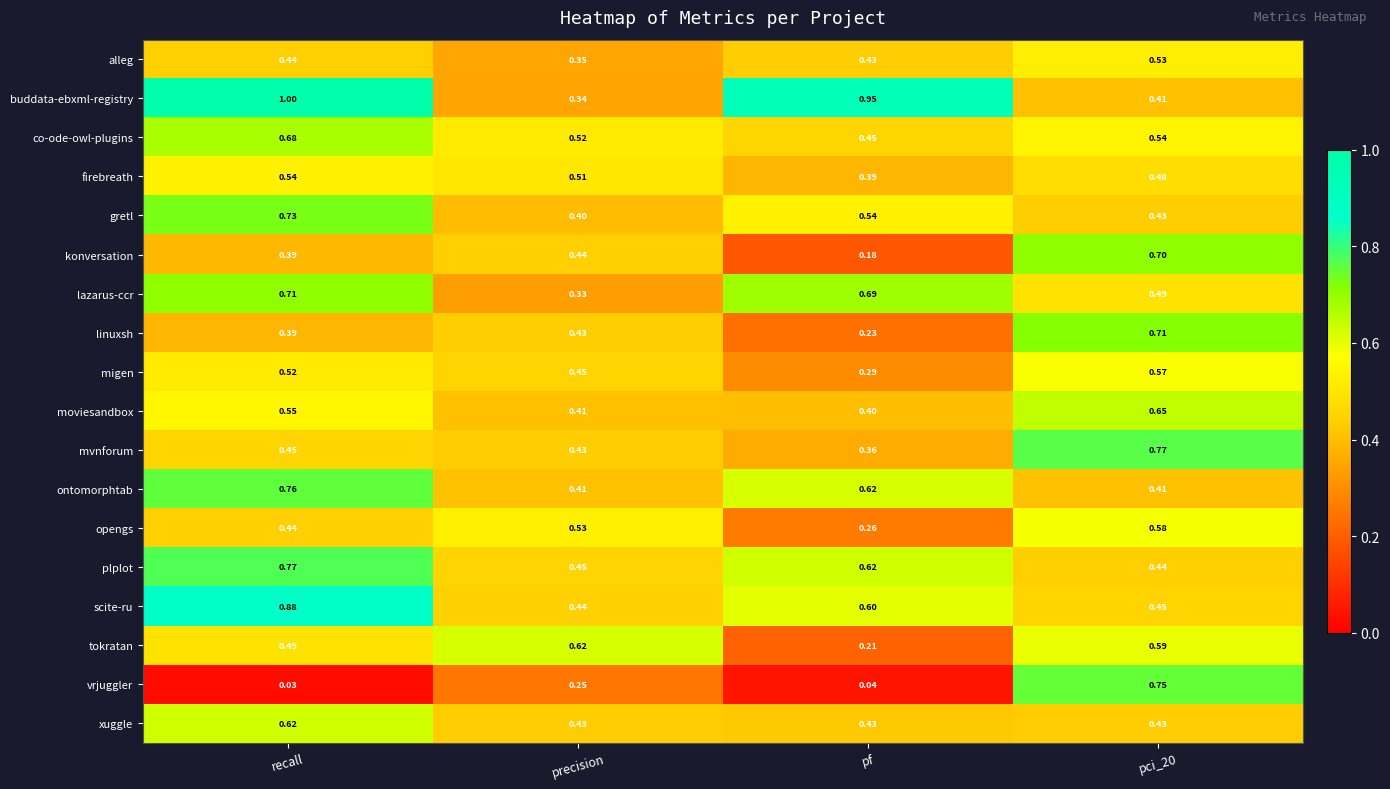

Which series changed the most between recall and pci_20?

vrjuggler